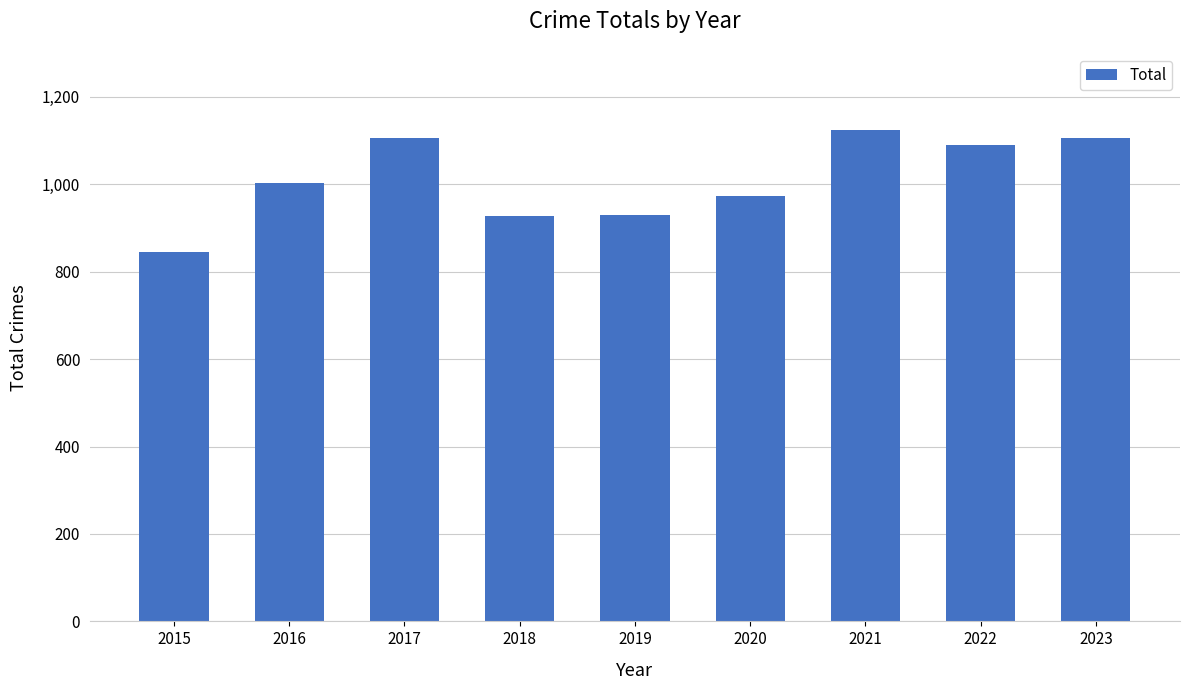

What is the approximate value at 2018, to the nearest 50?

950